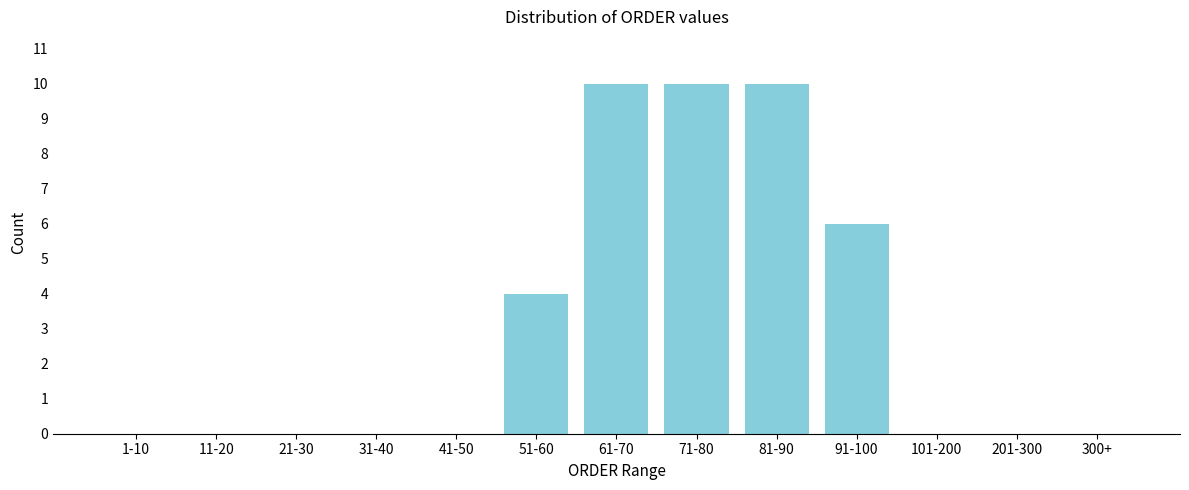

Reading left to right, extract all data points from this chart.

1-10=0	11-20=0	21-30=0	31-40=0	41-50=0	51-60=4	61-70=10	71-80=10	81-90=10	91-100=6	101-200=0	201-300=0	300+=0